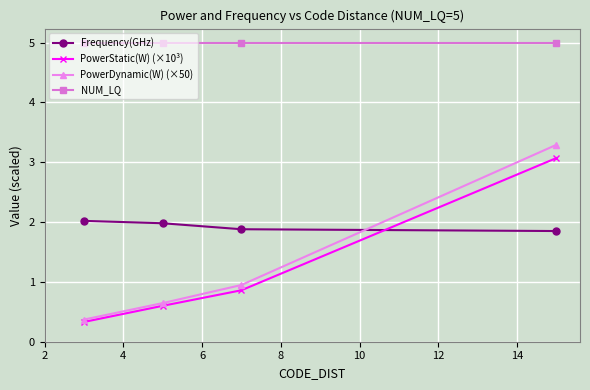

Which series has the largest total across all categories?

NUM_LQ